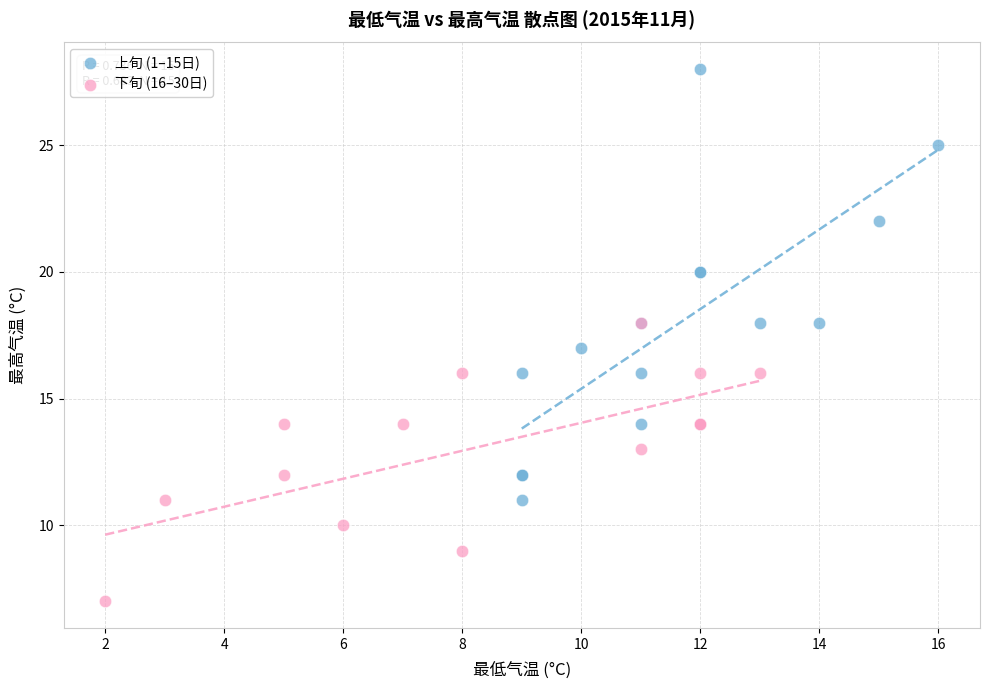

Which series reaches the minimum Y coordinate?

下旬 (16–30日)